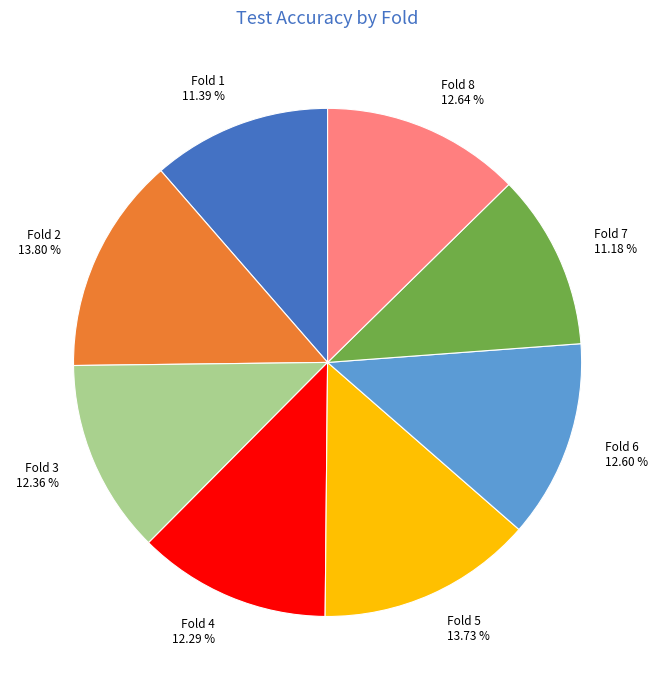

Combined, do Fold 7 11.18 % and Fold 6 12.60 % account for over 50%?

No